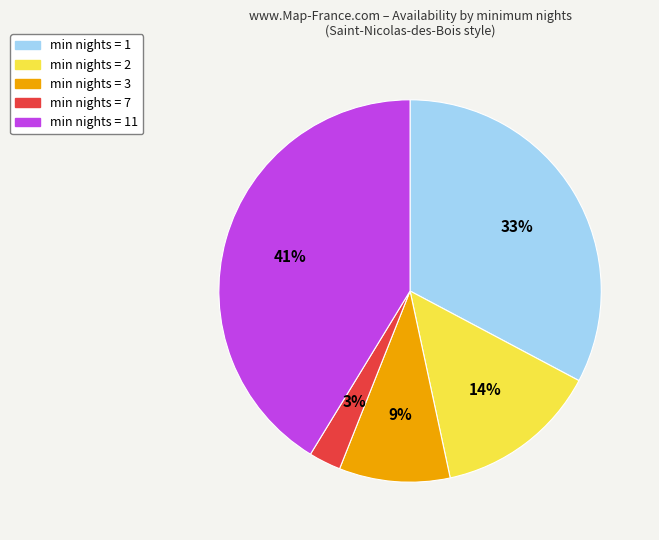

Rank the categories by value from highest to lowest.

min nights = 11, min nights = 1, min nights = 2, min nights = 3, min nights = 7